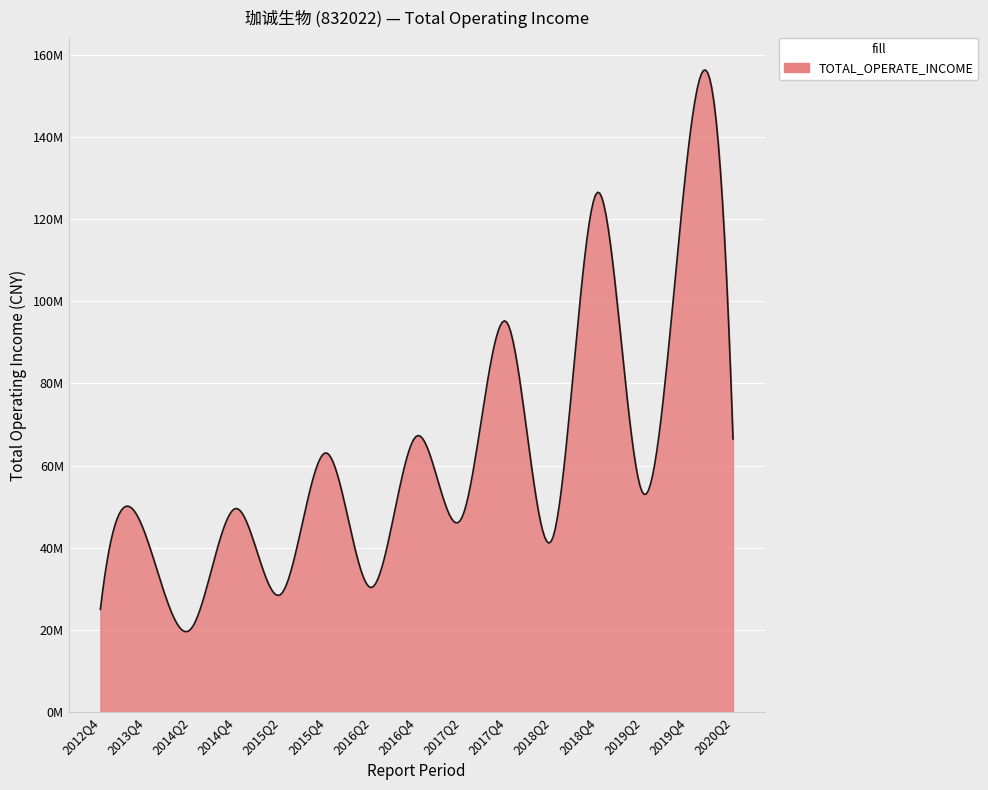

Does the chart have visible grid lines?

Yes